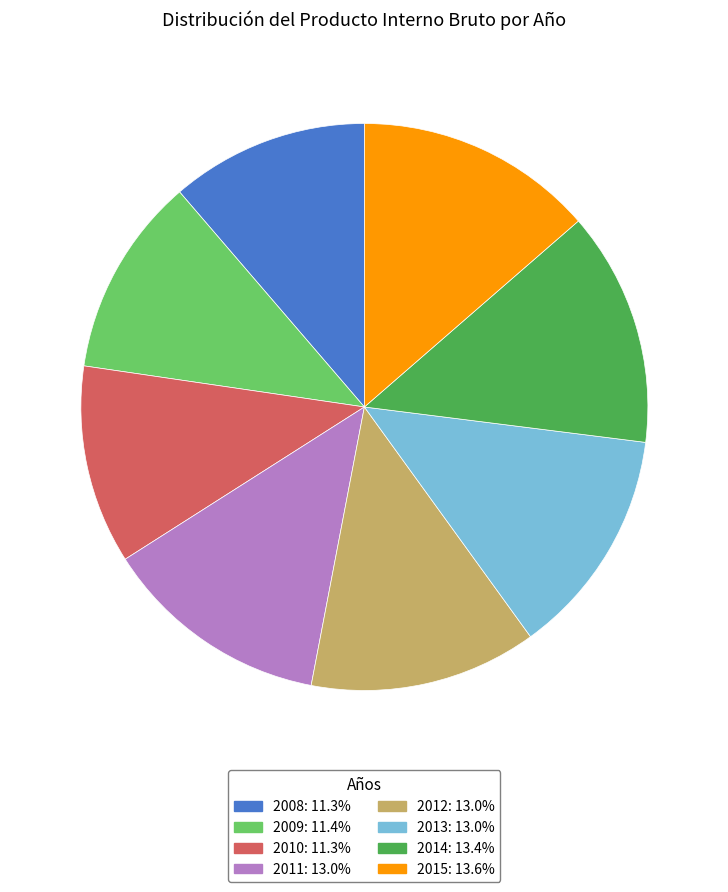

True or false: 2010 accounts for 11% of the total.

True